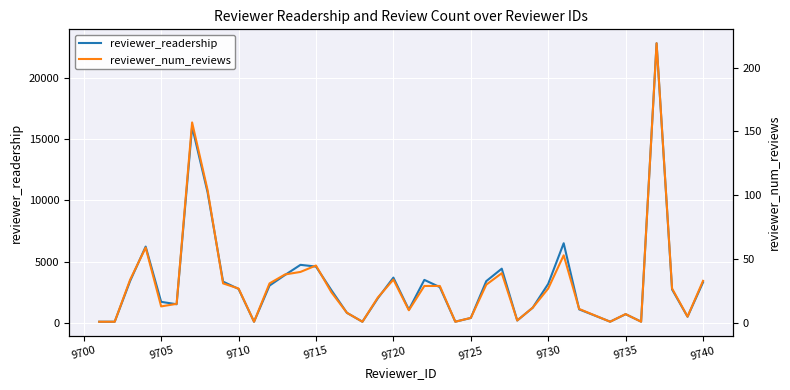

True or false: reviewer_readership and reviewer_num_reviews intersect in this chart.

False